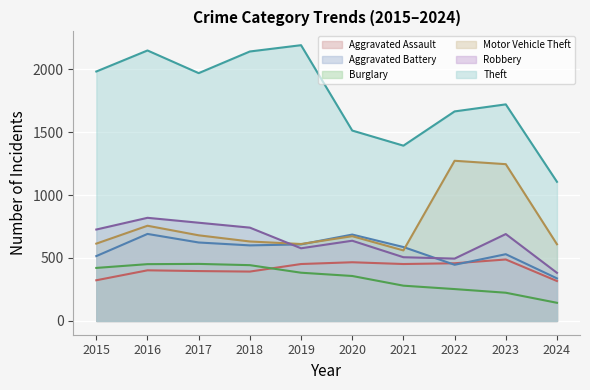

What is the value of the Aggravated Battery point at the 9th from the left?

530